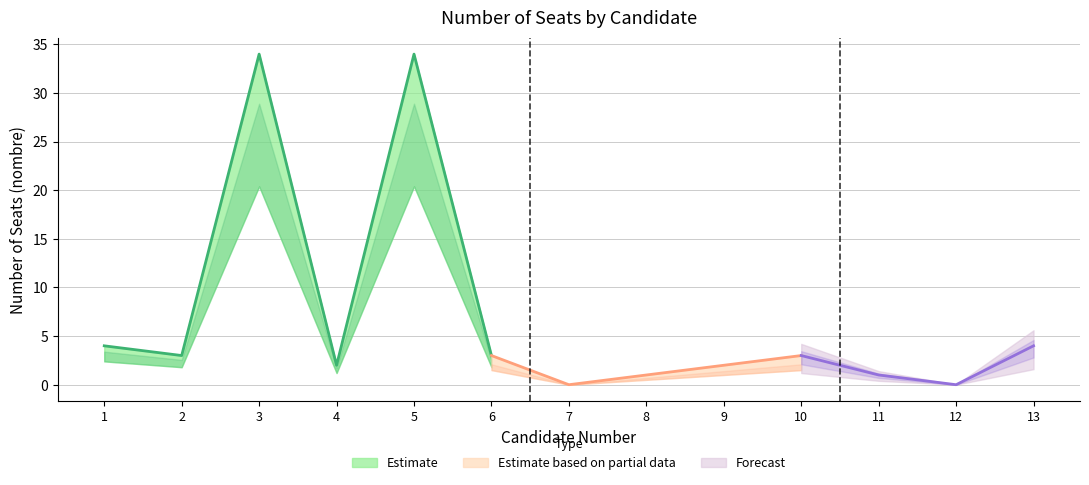

Is this an area chart (filled region under the line)?

No